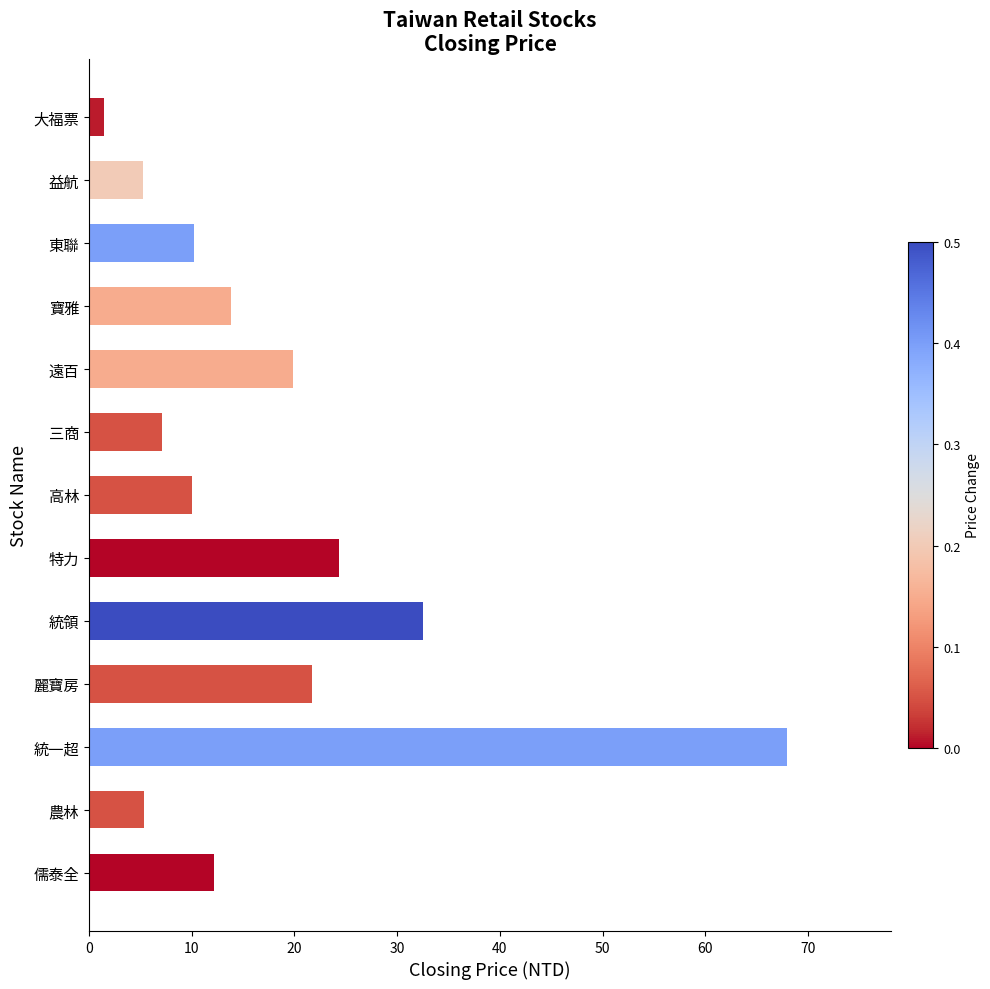

What is the difference between the second highest and minimum values?

31.0